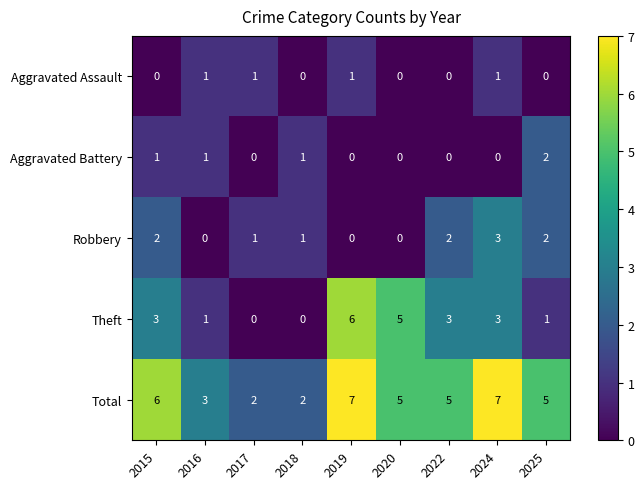

The Total series shows 1 at 2018. True or false?

False